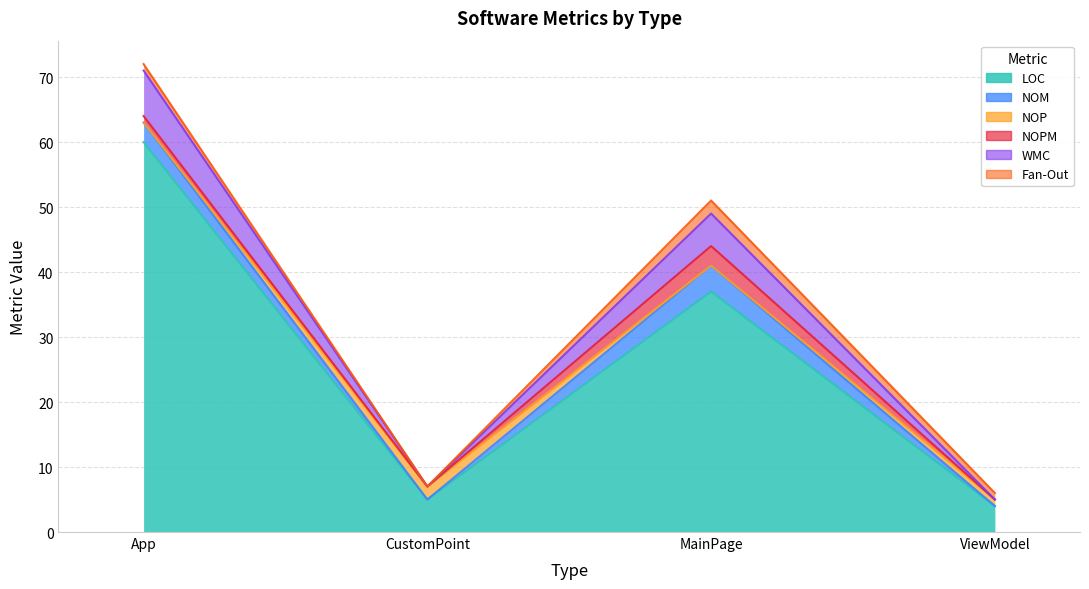

Where does the Fan-Out series first go above 1?

MainPage